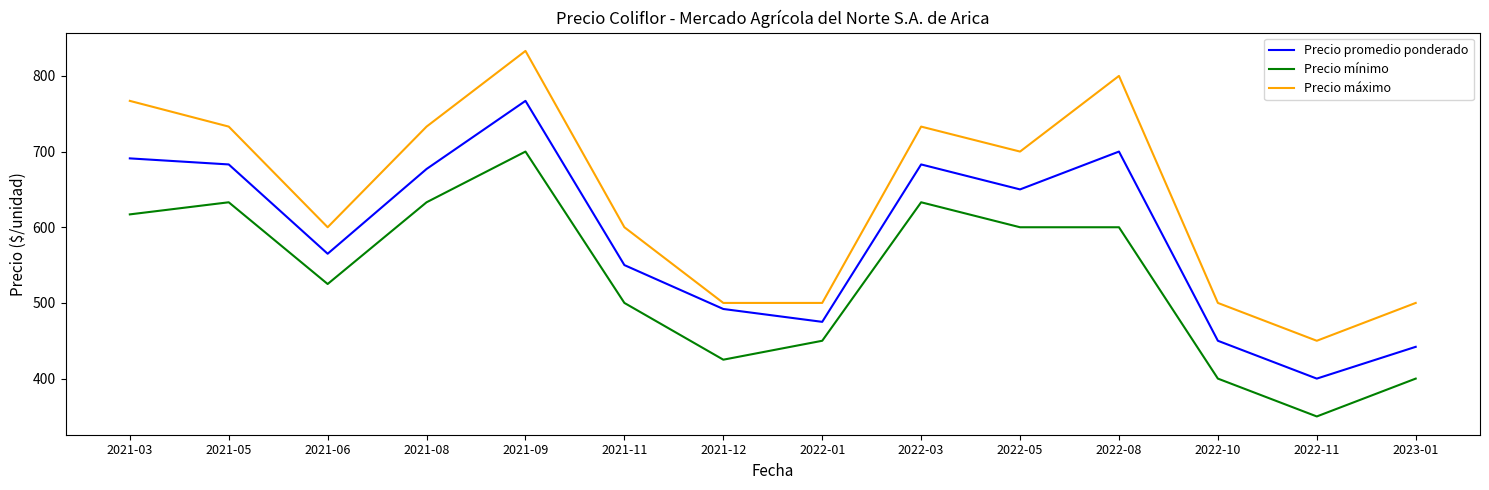

What is the difference between the maximum and second lowest values in the Precio mínimo series?

300